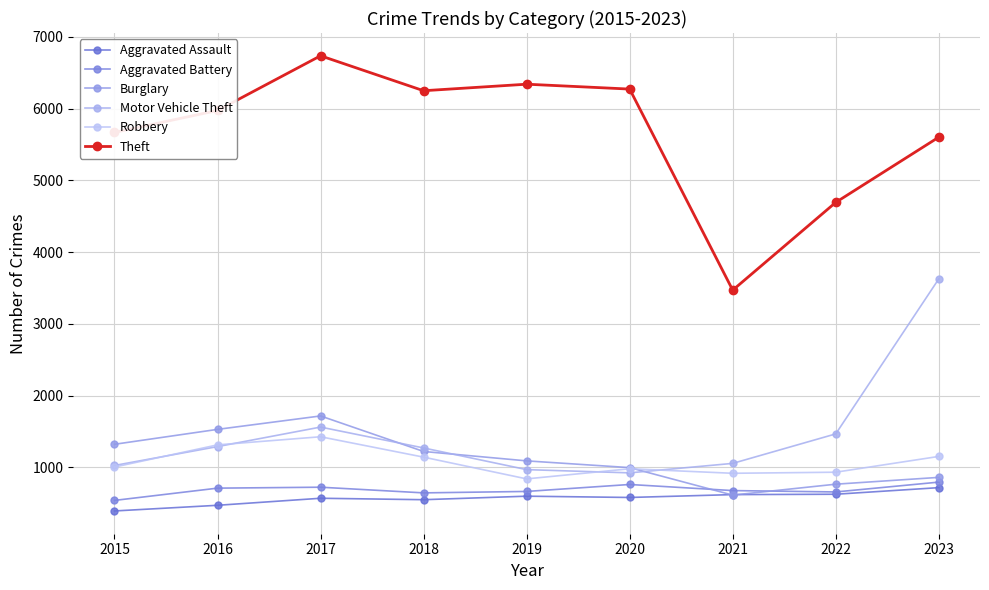

How many values in the Aggravated Assault series are below 580?

4